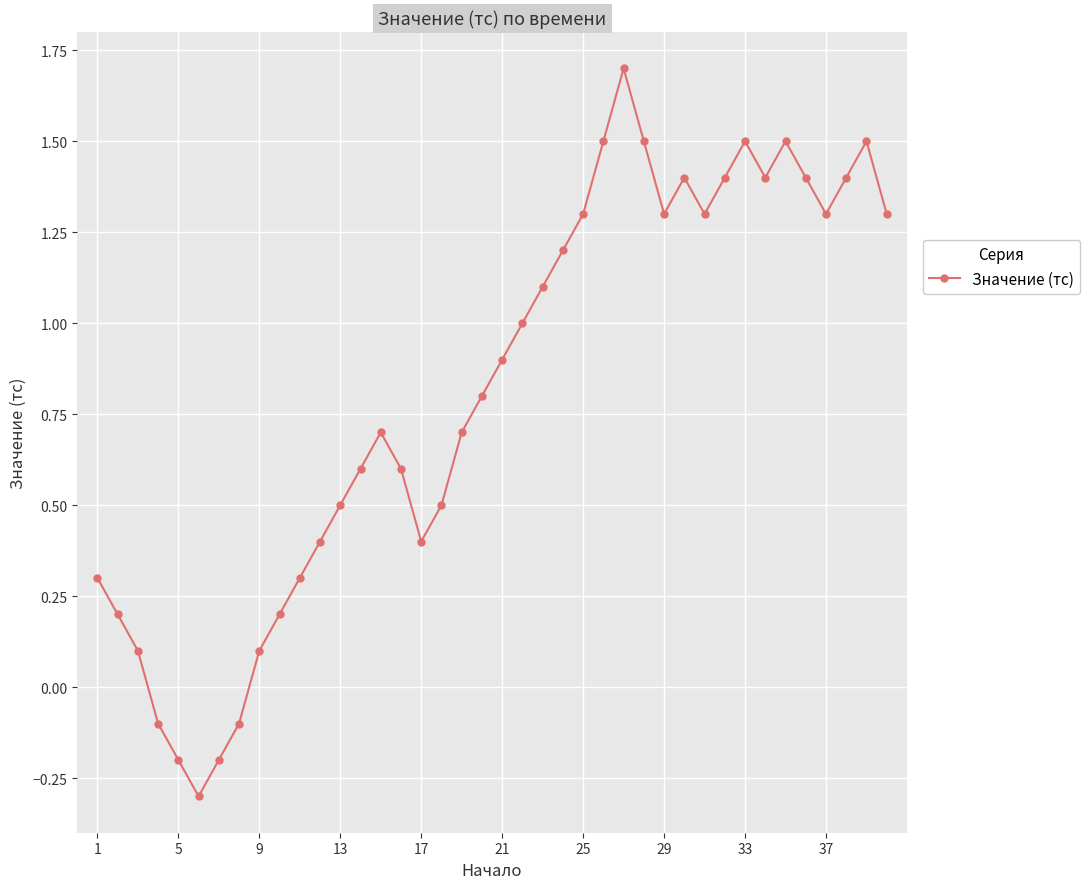

How many values are below 0?

5